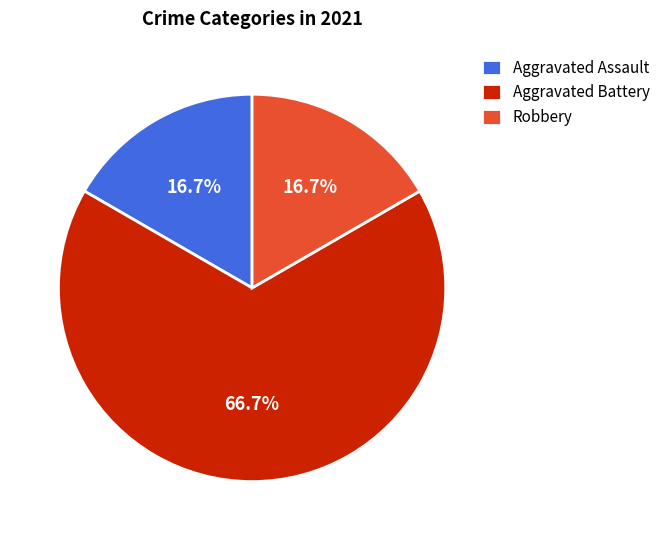

To the nearest percent, what is the combined percentage of Aggravated Battery and Aggravated Assault?

83%